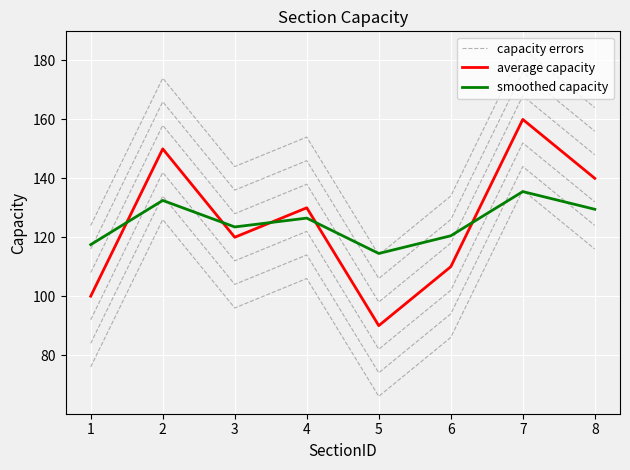

Which category has the lowest value in the average capacity series?

5